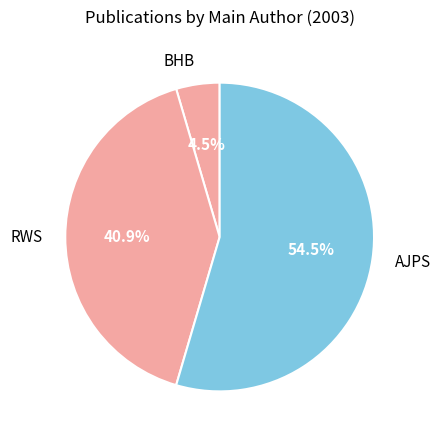

To the nearest percent, what is the difference between the largest and smallest slice percentages?

50%